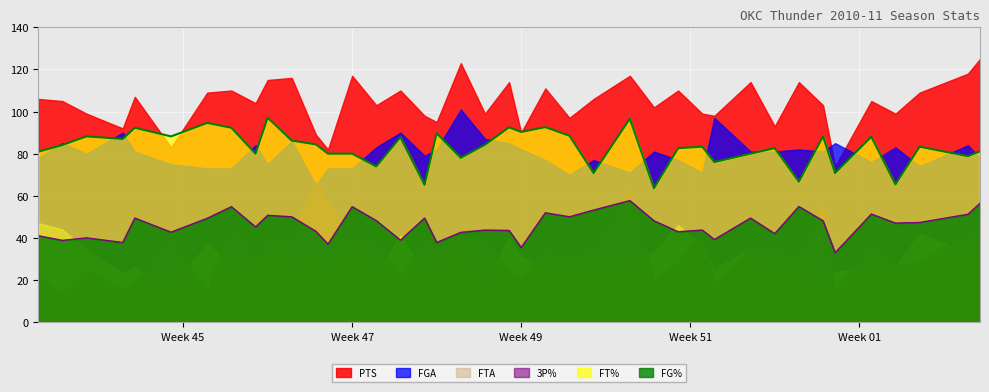

What are all the series names shown in the legend?

PTS, FGA, FTA, 3P%, FT%, FG%